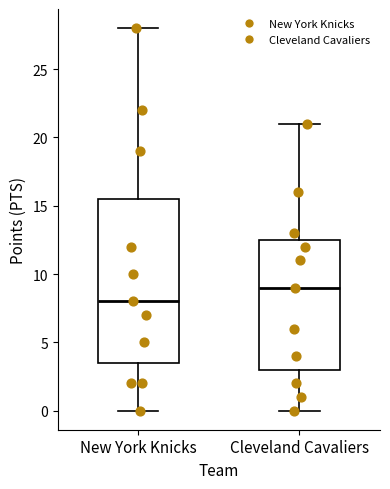

Which box's median line is the highest?

Cleveland Cavaliers